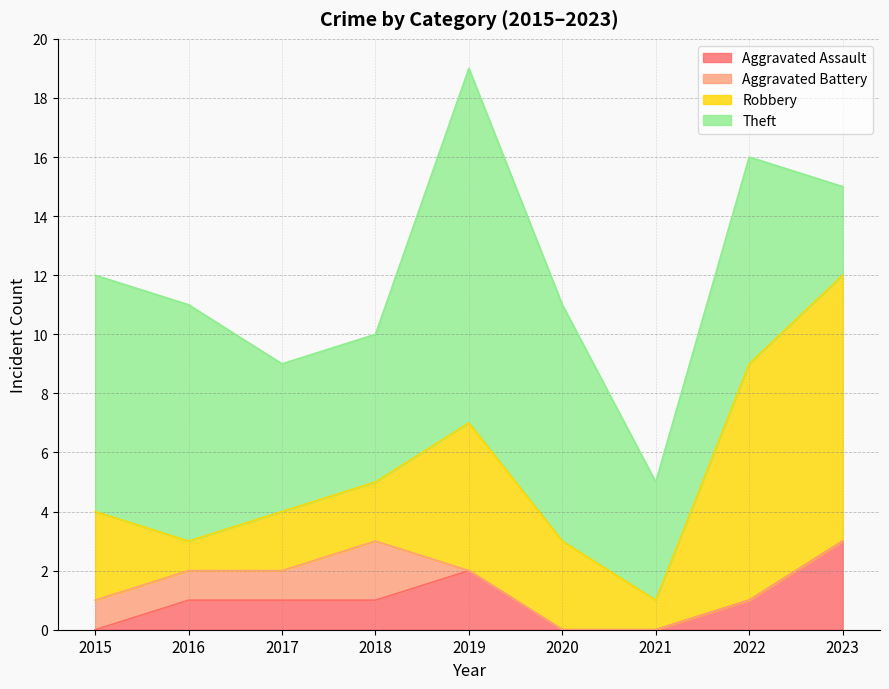

Is the value of Theft at 2016 greater than the value of Aggravated Battery at 2021?

Yes